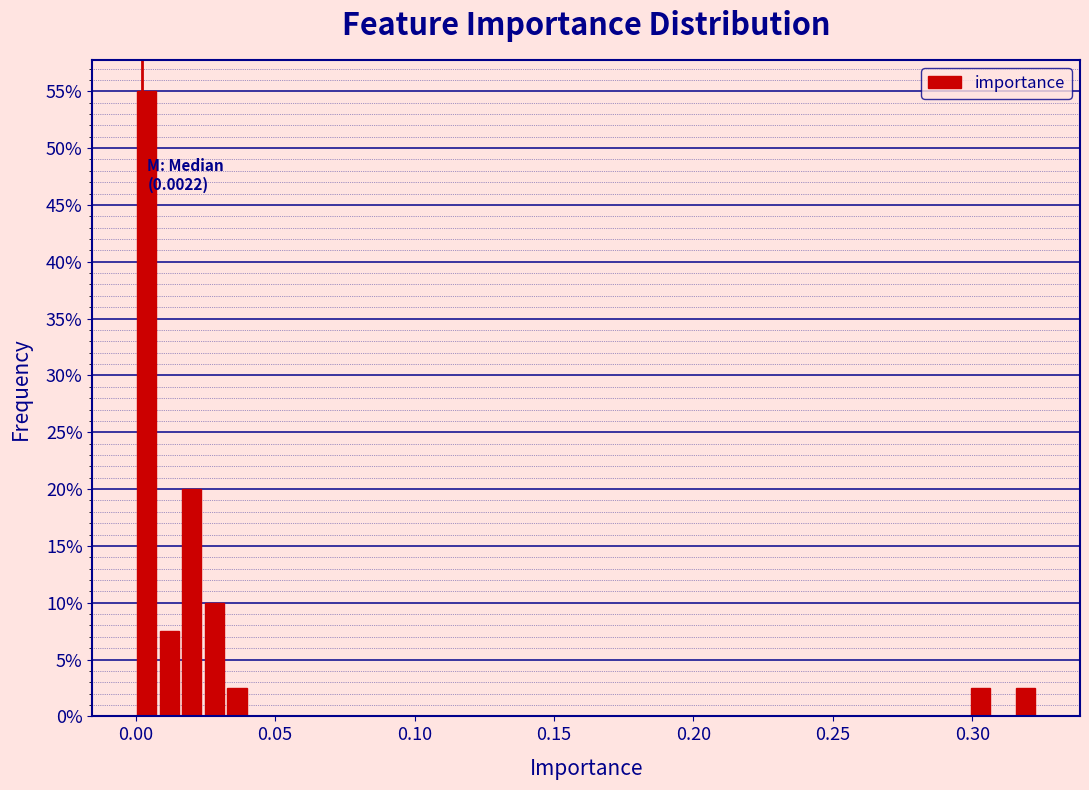

Around what value on the x-axis is the tallest bar? Give the approximate position of its centre, as read against the axis.

0.005